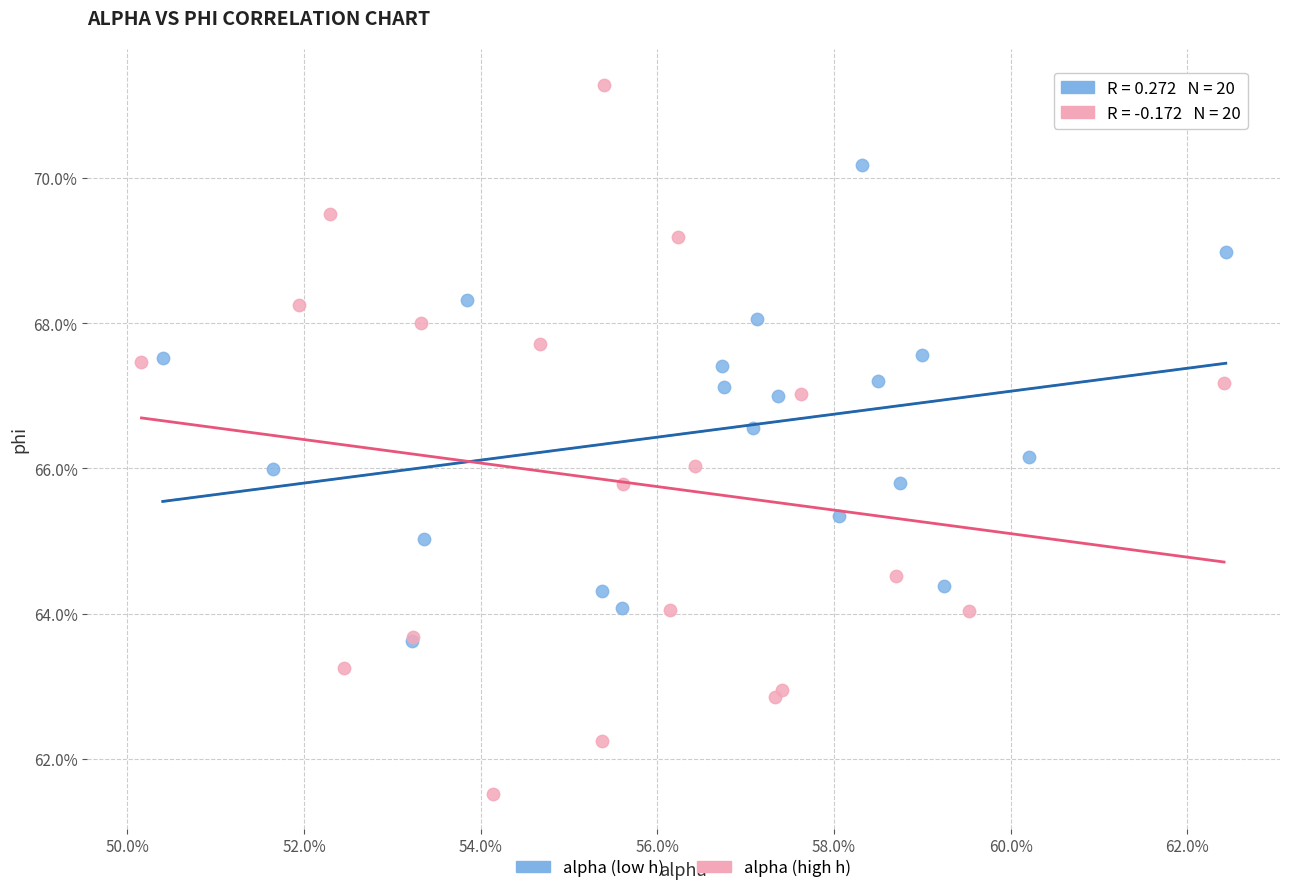

What are all the series names shown in the legend?

alpha (low h), alpha (high h)